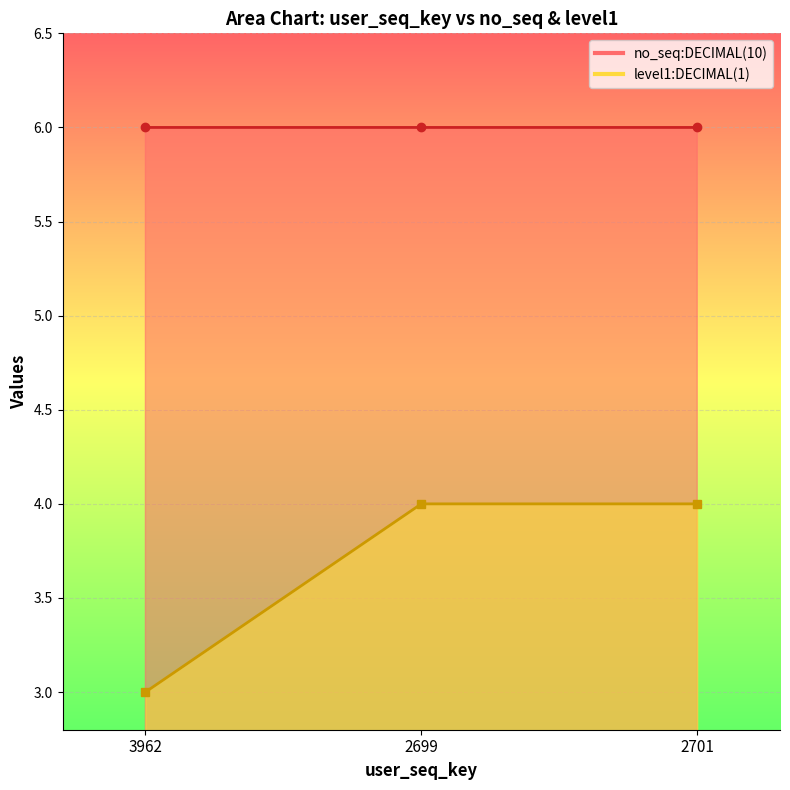

What is the label of the 1st point from the left?

3962